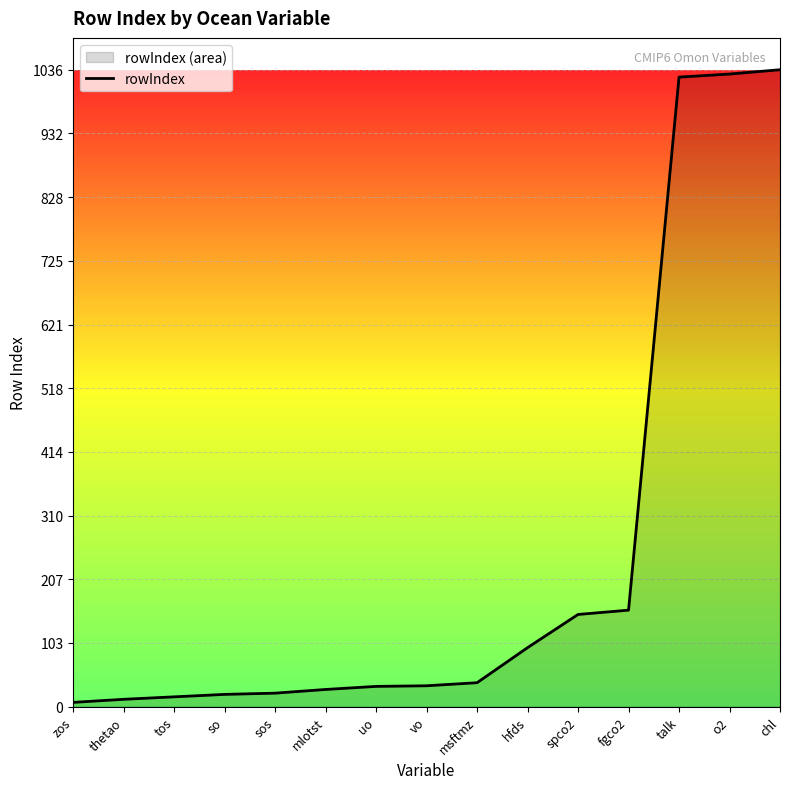

What is the greatest value displayed?

1036